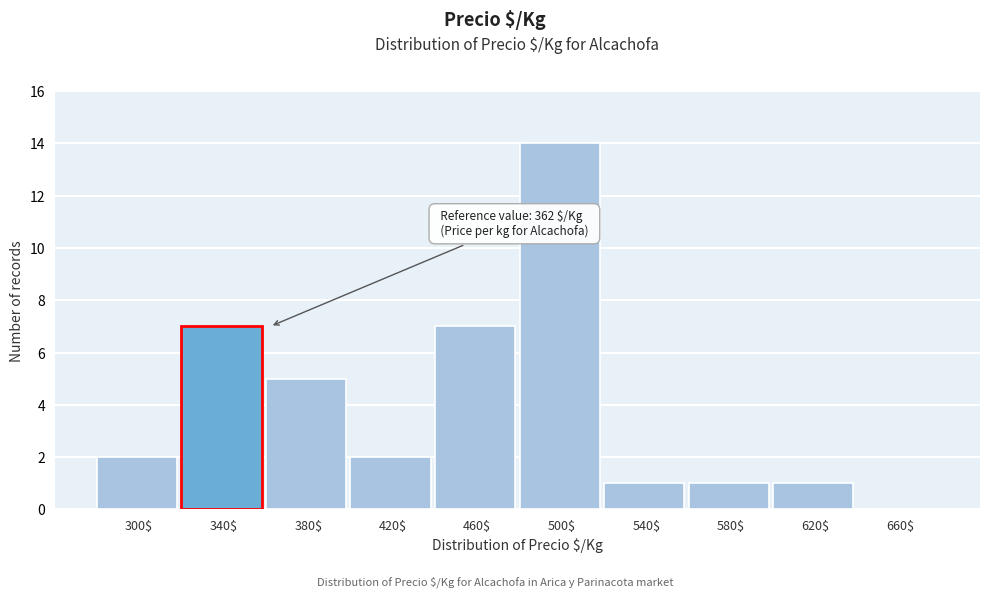

What is the sum of all values?

40